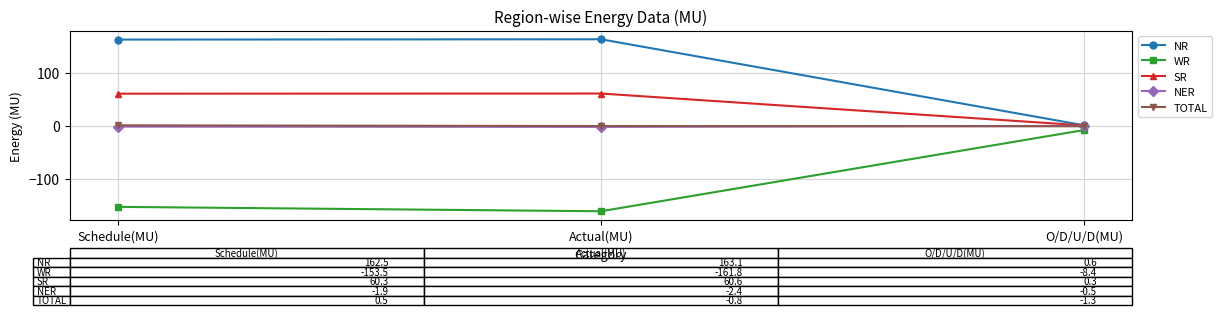

Is it true that WR equals -161.8 at Actual(MU)?

True